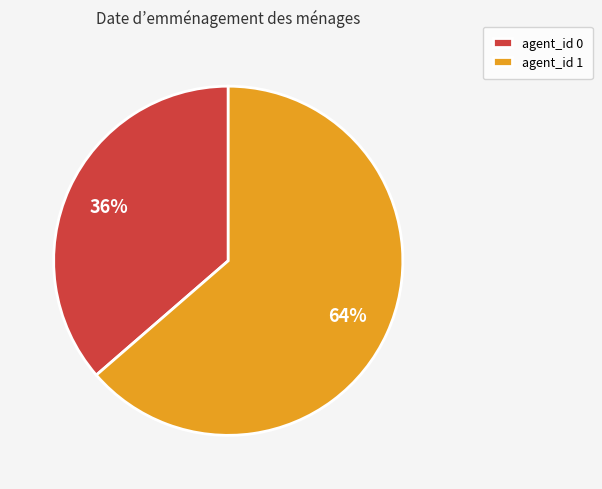

Rank the categories by value from lowest to highest.

agent_id 0, agent_id 1